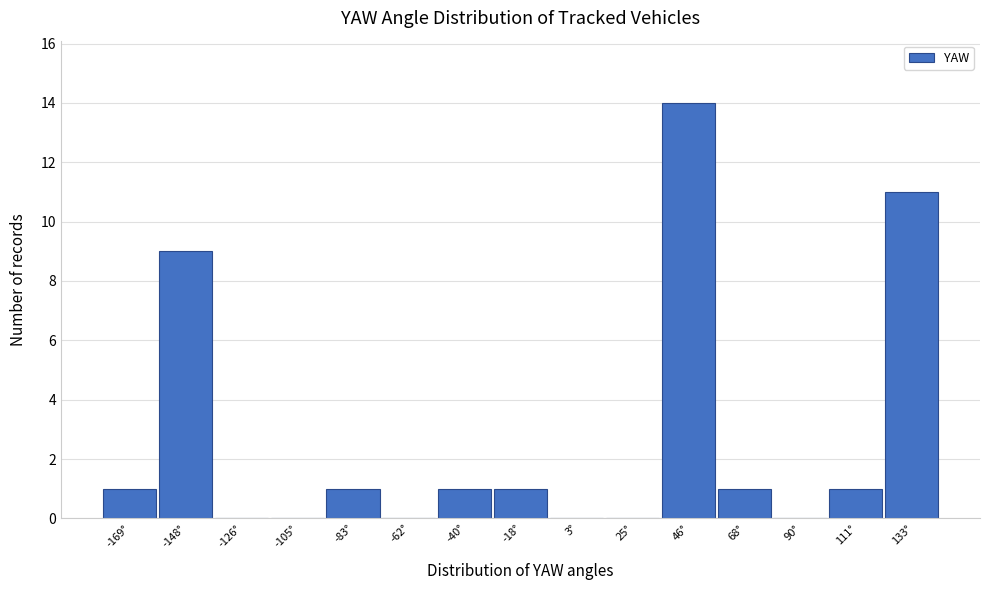

Reading right to left, what are all the values shown in this chart?

133°=11	111°=1	90°=0	68°=1	46°=14	25°=0	3°=0	-18°=1	-40°=1	-62°=0	-83°=1	-105°=0	-126°=0	-148°=9	-169°=1